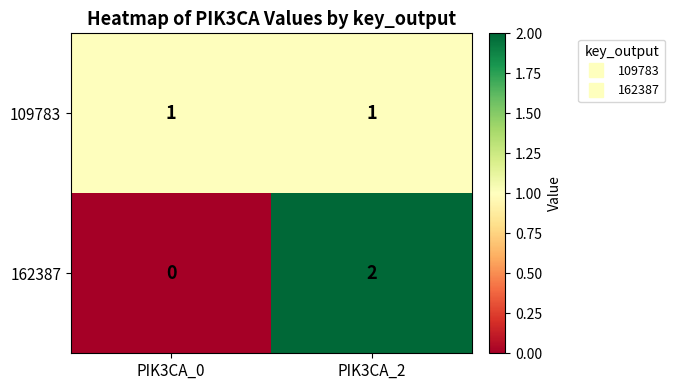

The 109783 series shows 1 at PIK3CA_2. True or false?

True